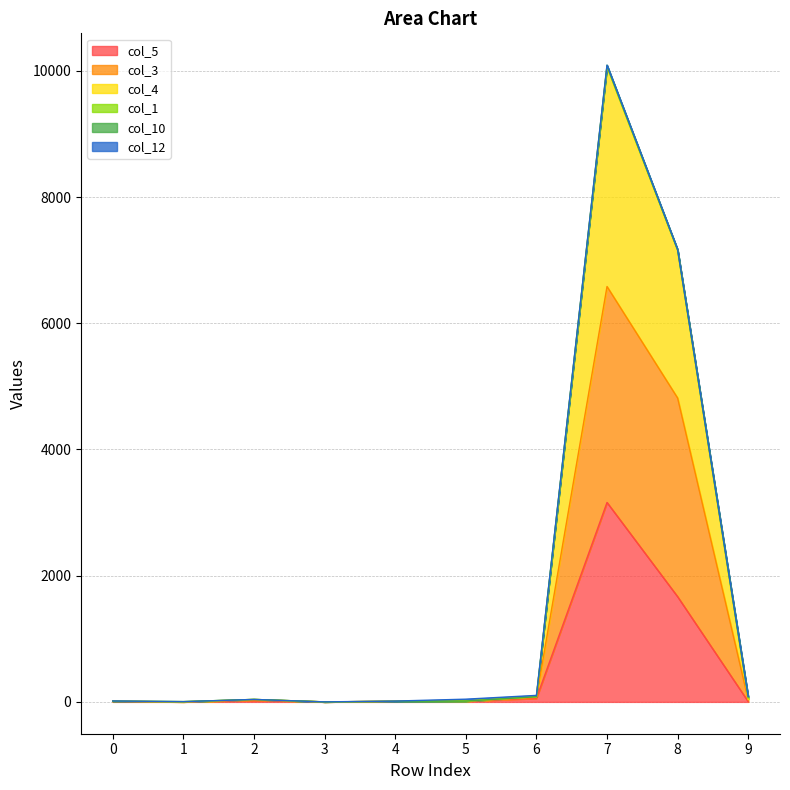

What is the total value across all series at 0?

15